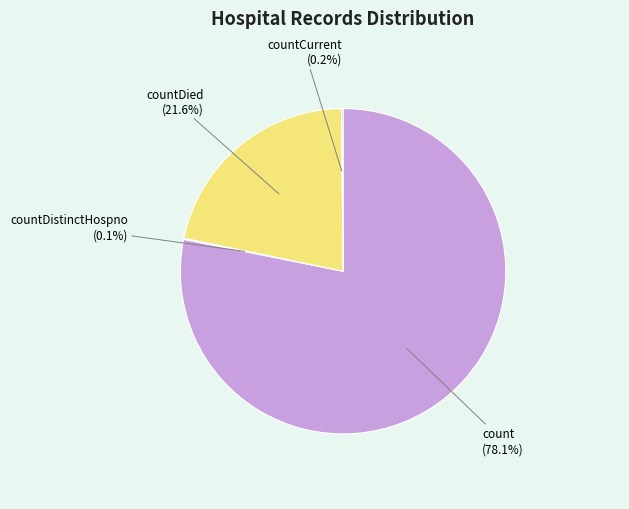

To the nearest percent, what is the difference between the largest and smallest slice percentages?

78%